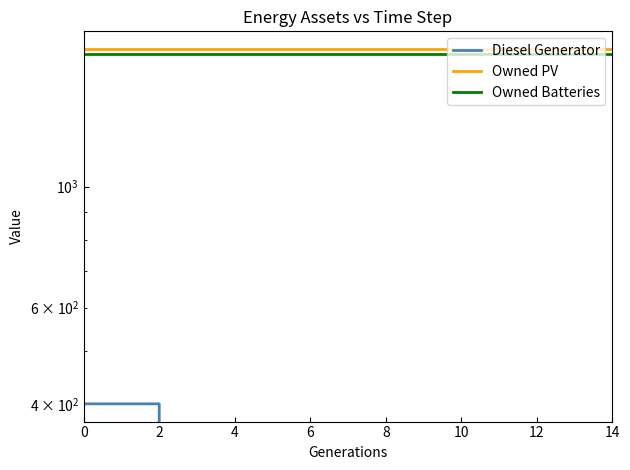

What are all the series names shown in the legend?

Diesel Generator, Owned PV, Owned Batteries